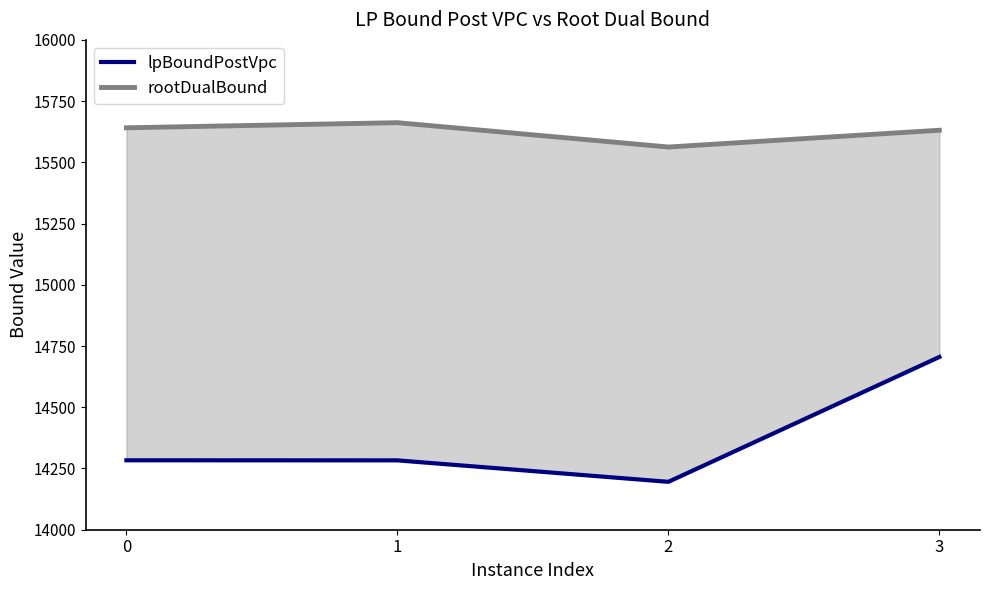

What is the difference between the maximum and second lowest values in the rootDualBound line series?

30.8